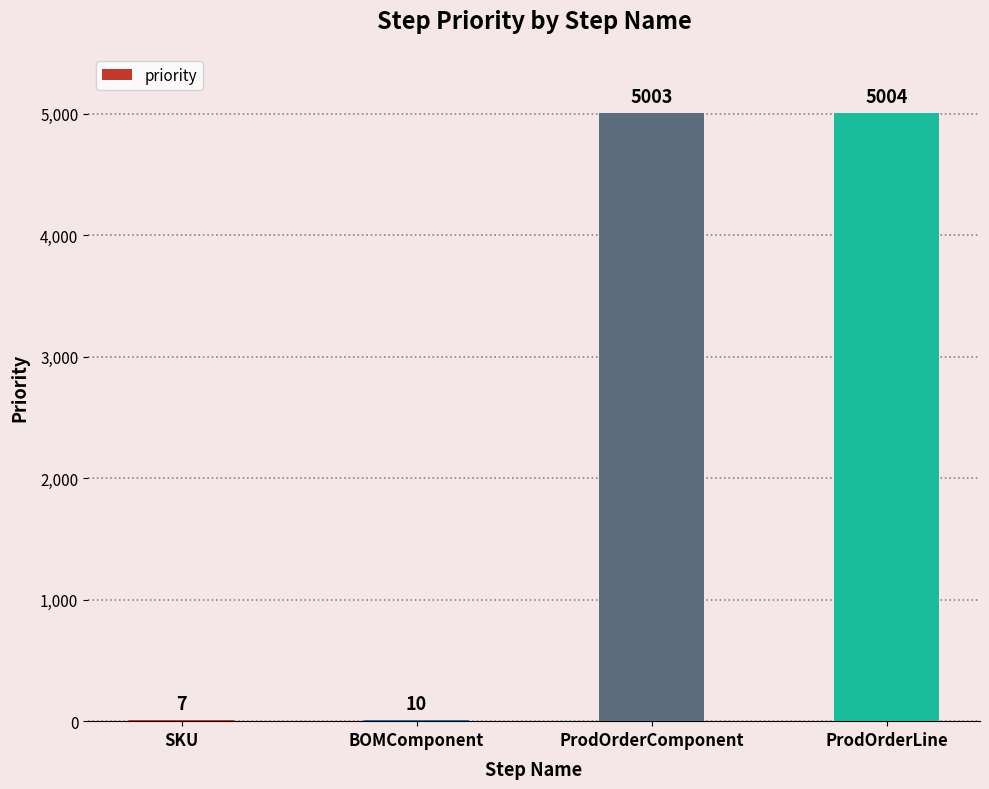

What is the sum of all values?

10024